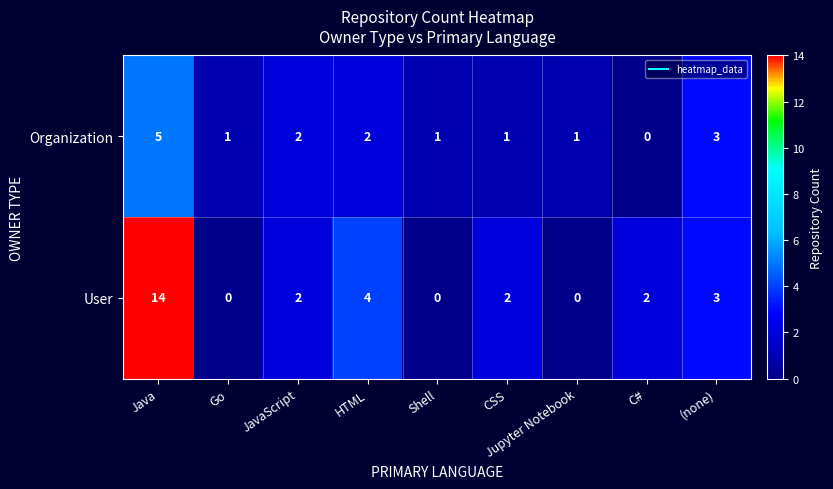

What is the sum of all User values?

27